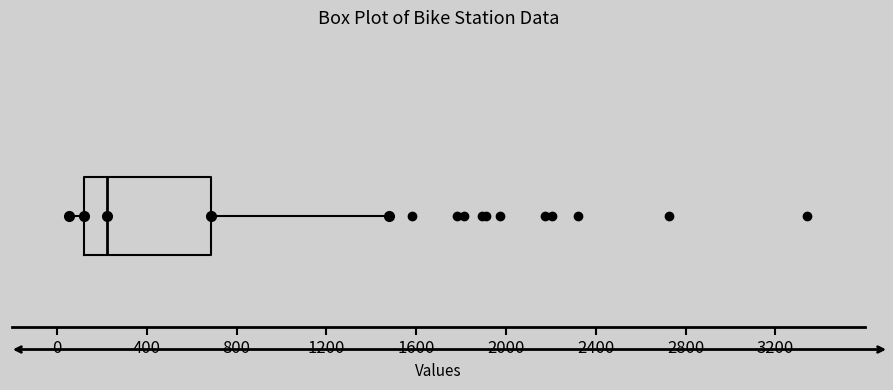

Read this box plot against the x-axis: the position of the median line, the range covered by the box, and the ends of both whiskers. The values are not printed on the chart, so give them approximately, as read against the axis.

median 200, box 100 to 700, whiskers 50 to 1500